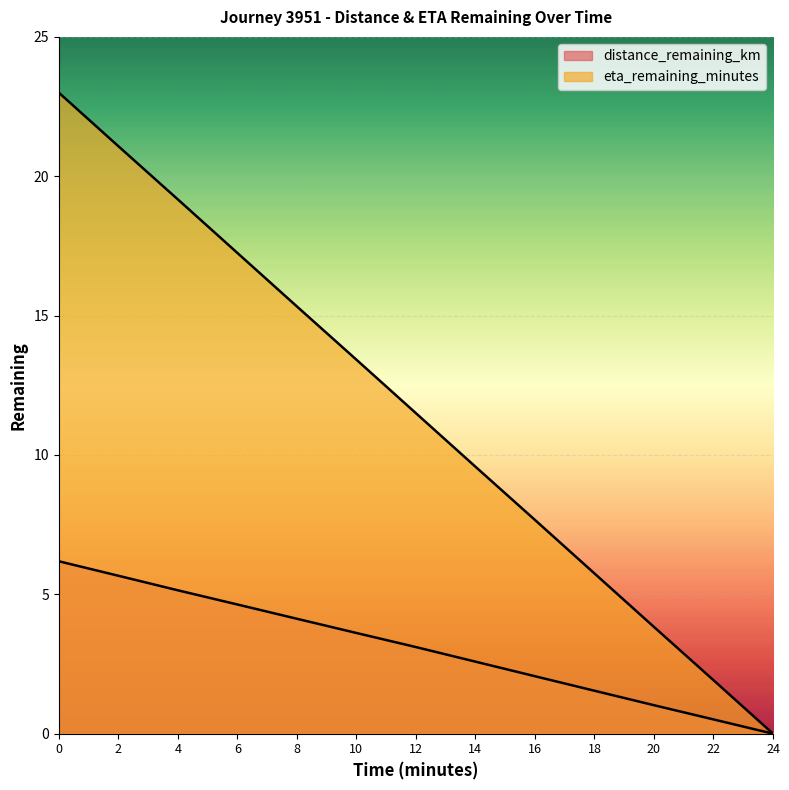

True or false: distance_remaining_km and eta_remaining_minutes cross at least once.

False